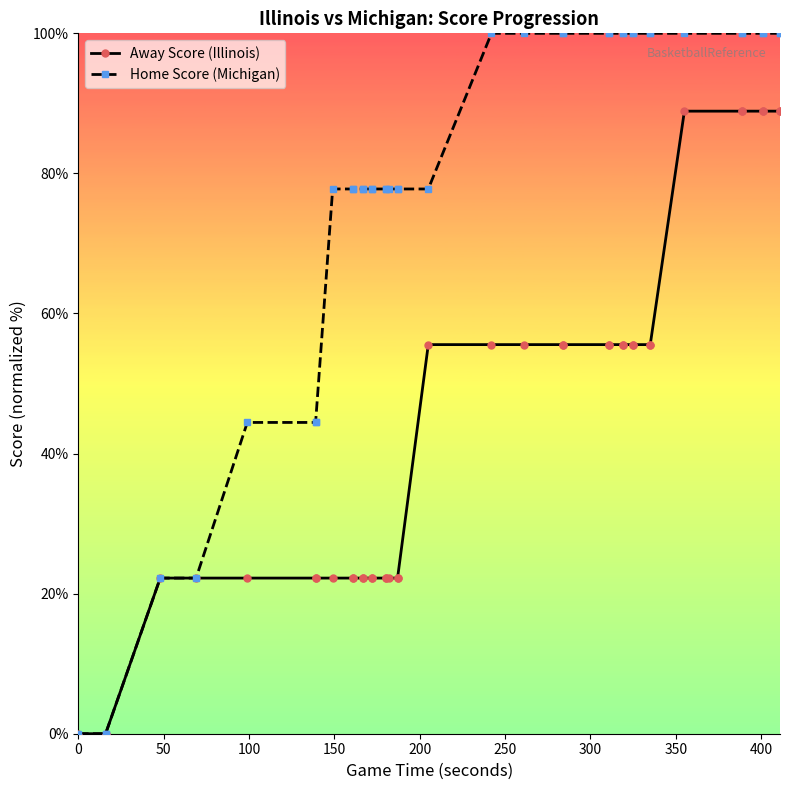

True or false: Away Score (Illinois) has more than 1 interior local peaks.

False